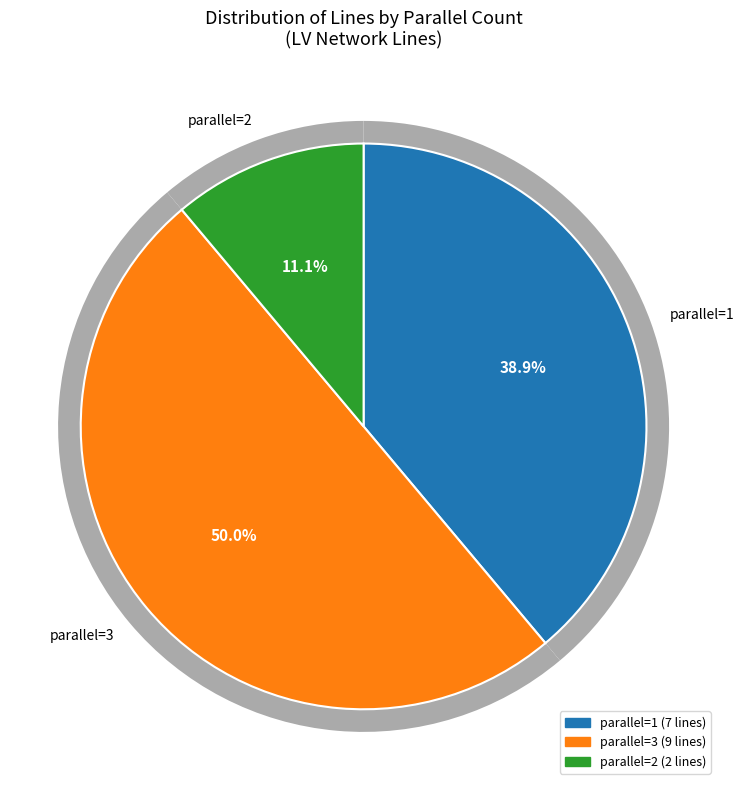

What is the smallest slice in the pie chart?

2